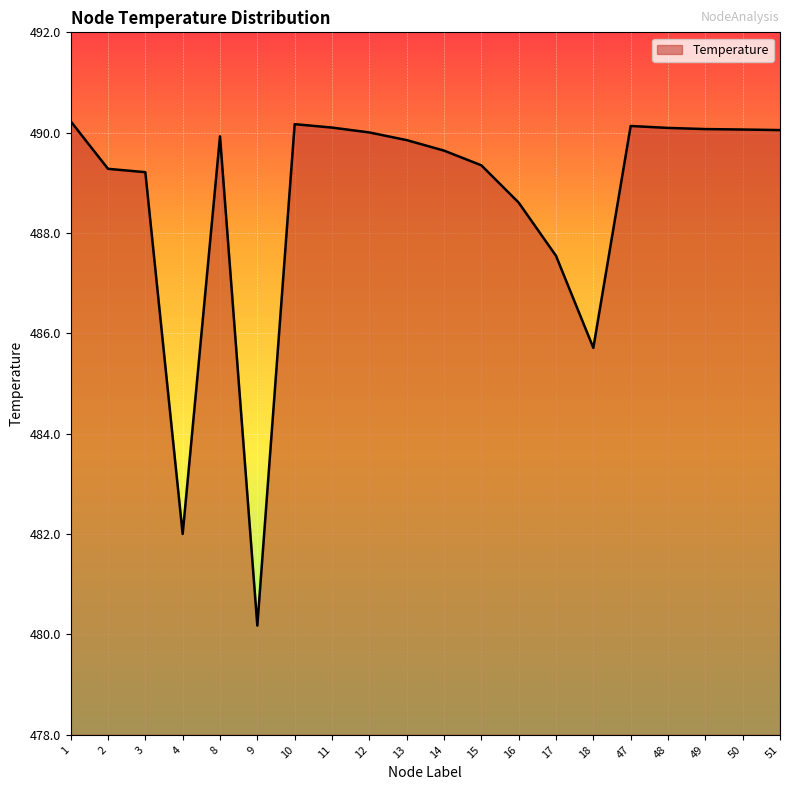

Which has a higher value, 15 or 50?

50